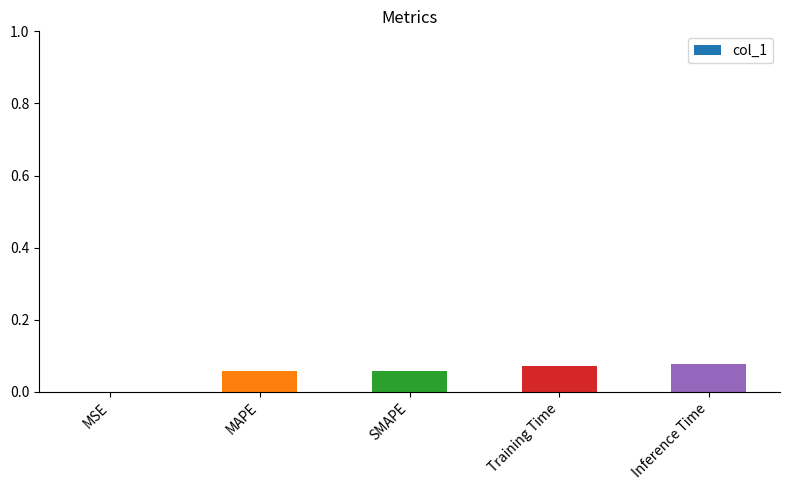

What is the change in value from MSE to MAPE?

+0.1